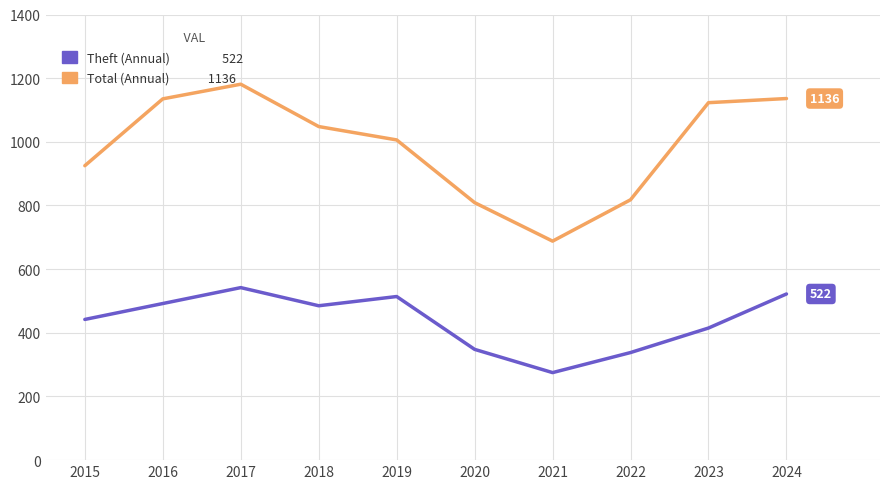

What is the maximum value shown in the chart?

1181